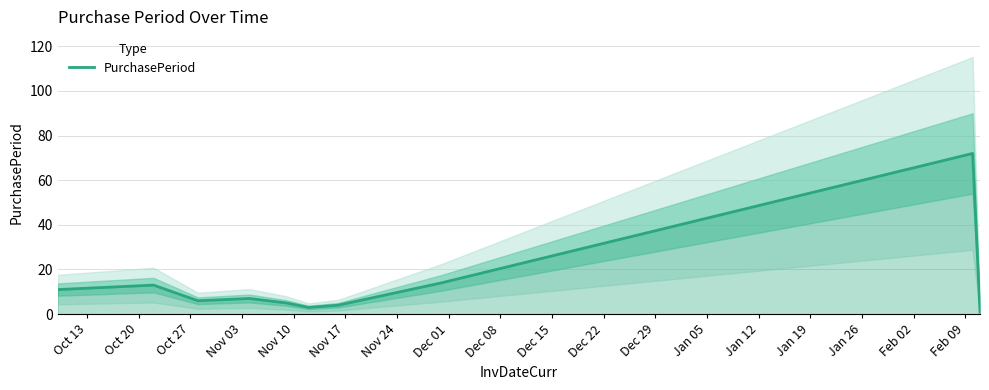

What is the maximum value for PurchasePeriod?

72